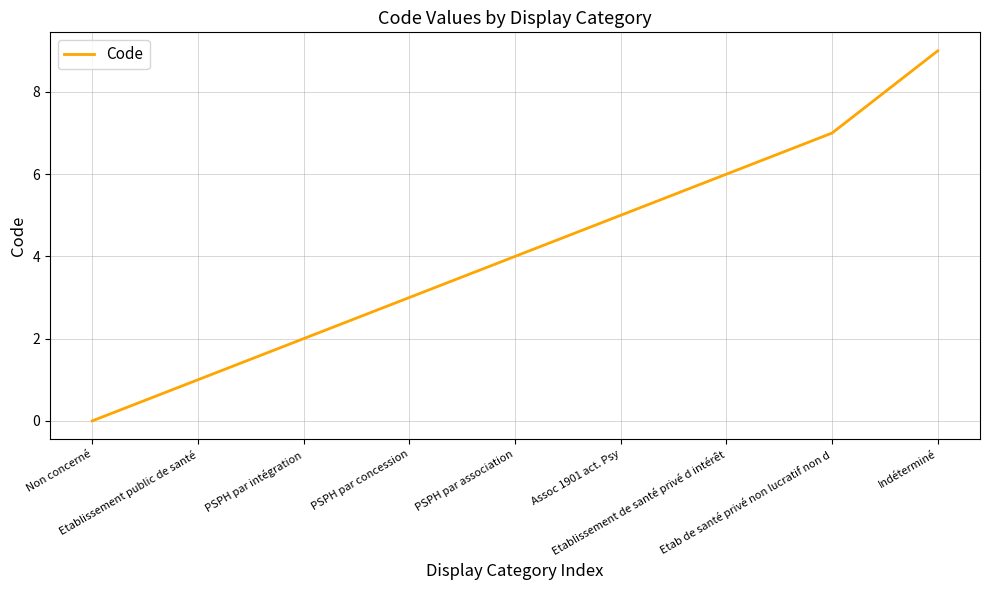

Rank the categories by value from lowest to highest.

Non concerné, Etablissement public de santé, PSPH par intégration, PSPH par concession, PSPH par association, Assoc 1901 act. Psy, Etablissement de santé privé d intérêt, Etab de santé privé non lucratif non d, Indéterminé